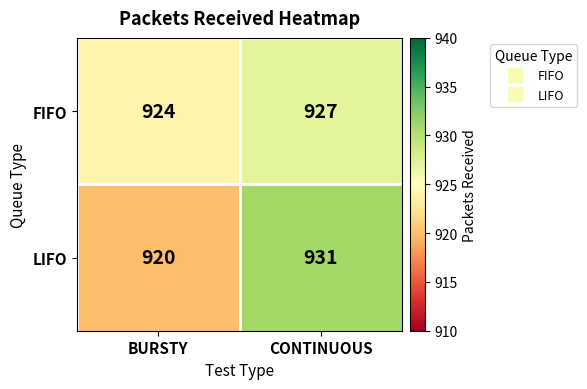

Is it true that FIFO equals 924 at BURSTY?

True